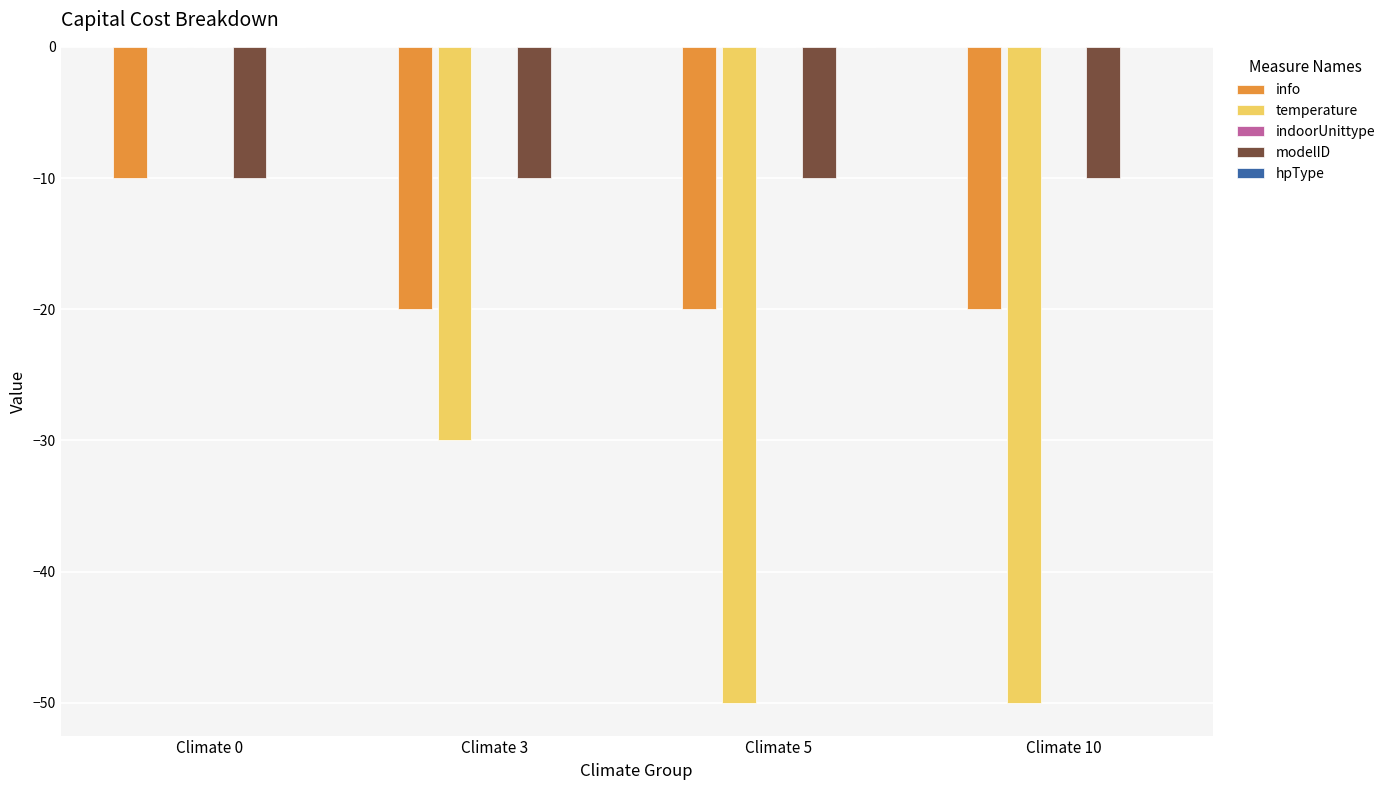

What is the total value across all series at Climate 0?

-20